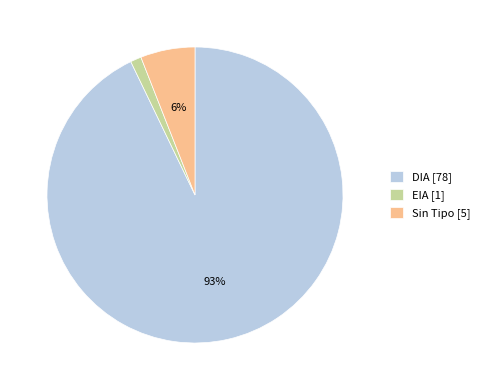

Do EIA [1] and DIA [78] together represent more than half of the pie?

Yes